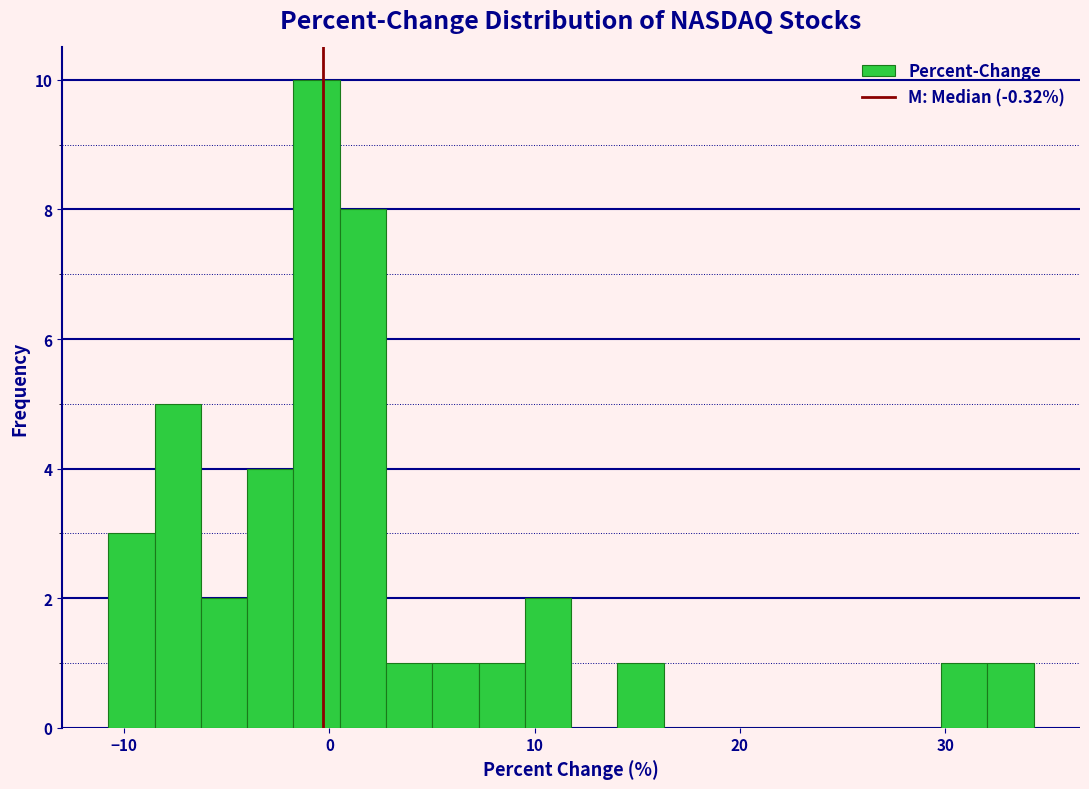

Read against the x-axis, roughly where is the centre of the tallest bar?

-1